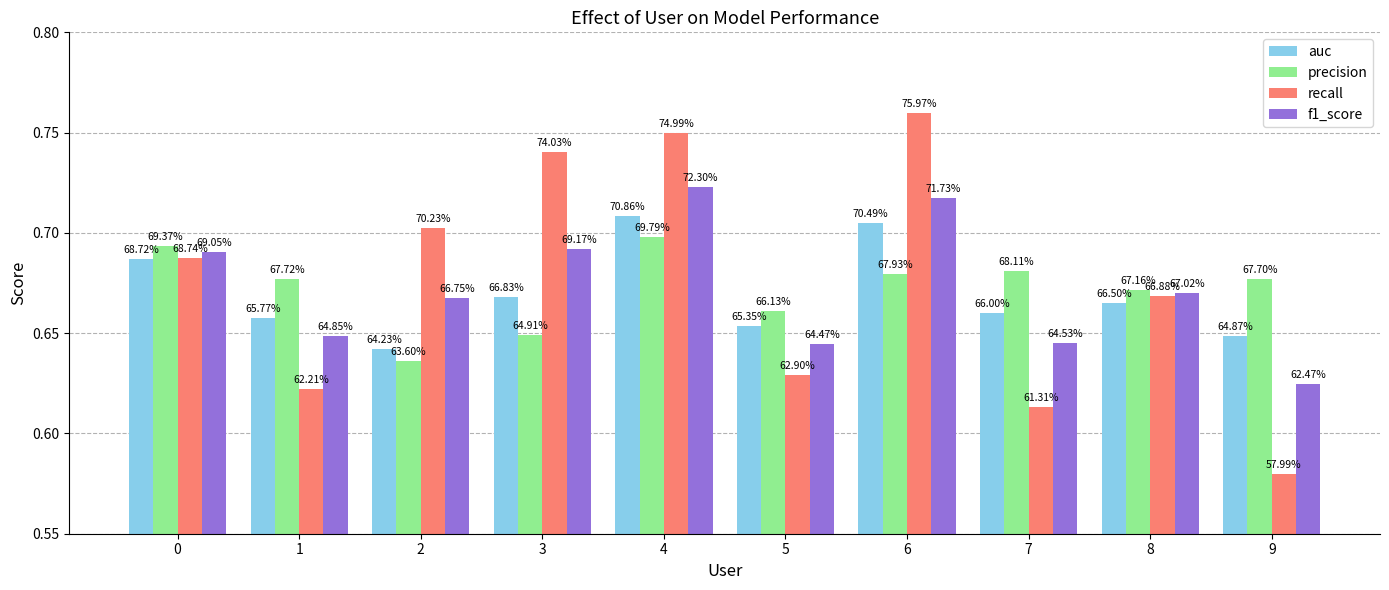

At which category is the sum across all series the highest?

4